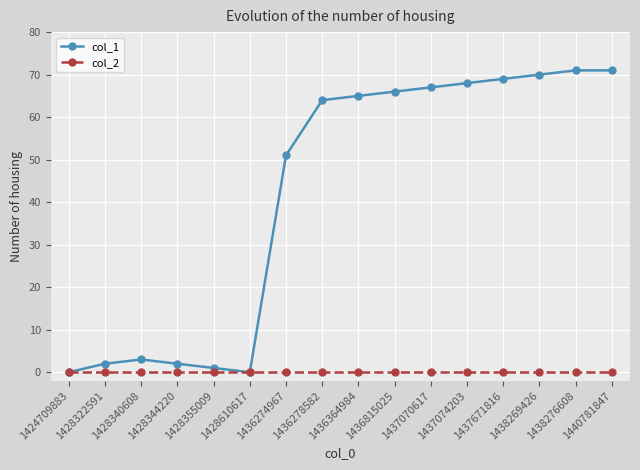

Reading left to right, extract all data points from this chart.

col_1: 1424709883=0	1428322591=2	1428340608=3	1428344220=2	1428355009=1	1428610617=0	1436274967=51	1436278582=64	1436364984=65	1436815025=66	1437070617=67	1437074203=68	1437671816=69	1438269426=70	1438276608=71	1440781847=71
col_2: 1424709883=0	1428322591=0	1428340608=0	1428344220=0	1428355009=0	1428610617=0	1436274967=0	1436278582=0	1436364984=0	1436815025=0	1437070617=0	1437074203=0	1437671816=0	1438269426=0	1438276608=0	1440781847=0